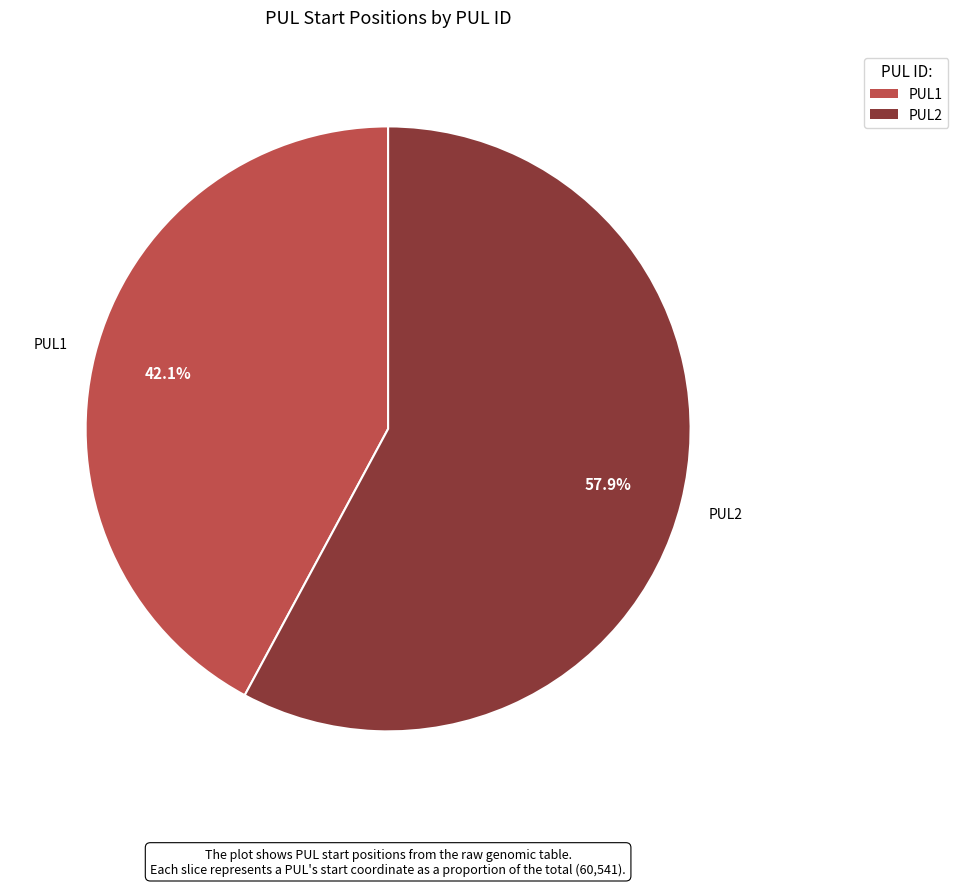

Approximately how many times larger is the value at PUL2 compared to PUL1?

1.4